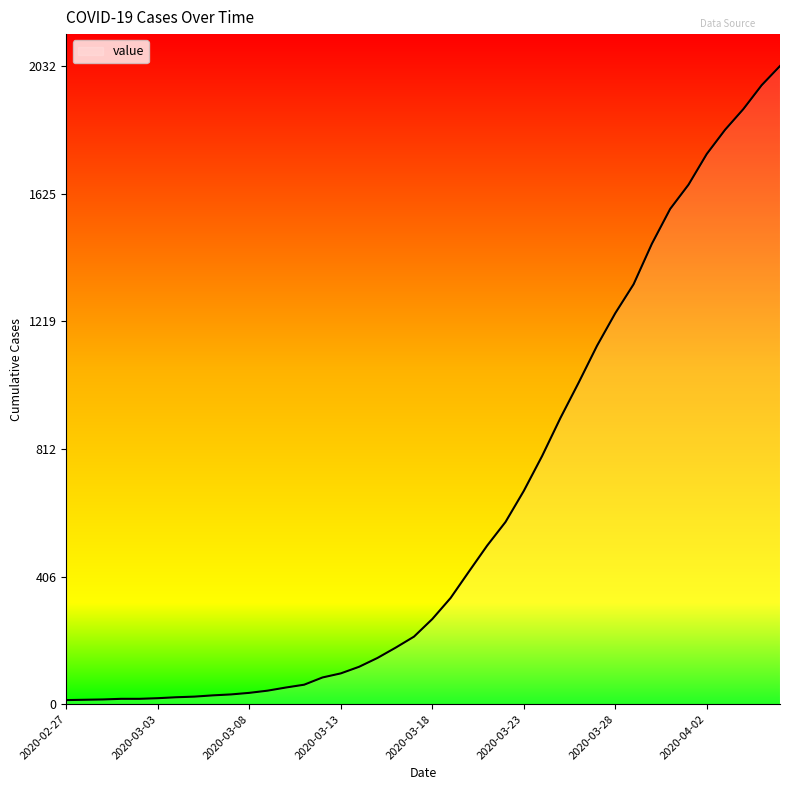

At which category does the chart reach its minimum across all series?

2020-02-27